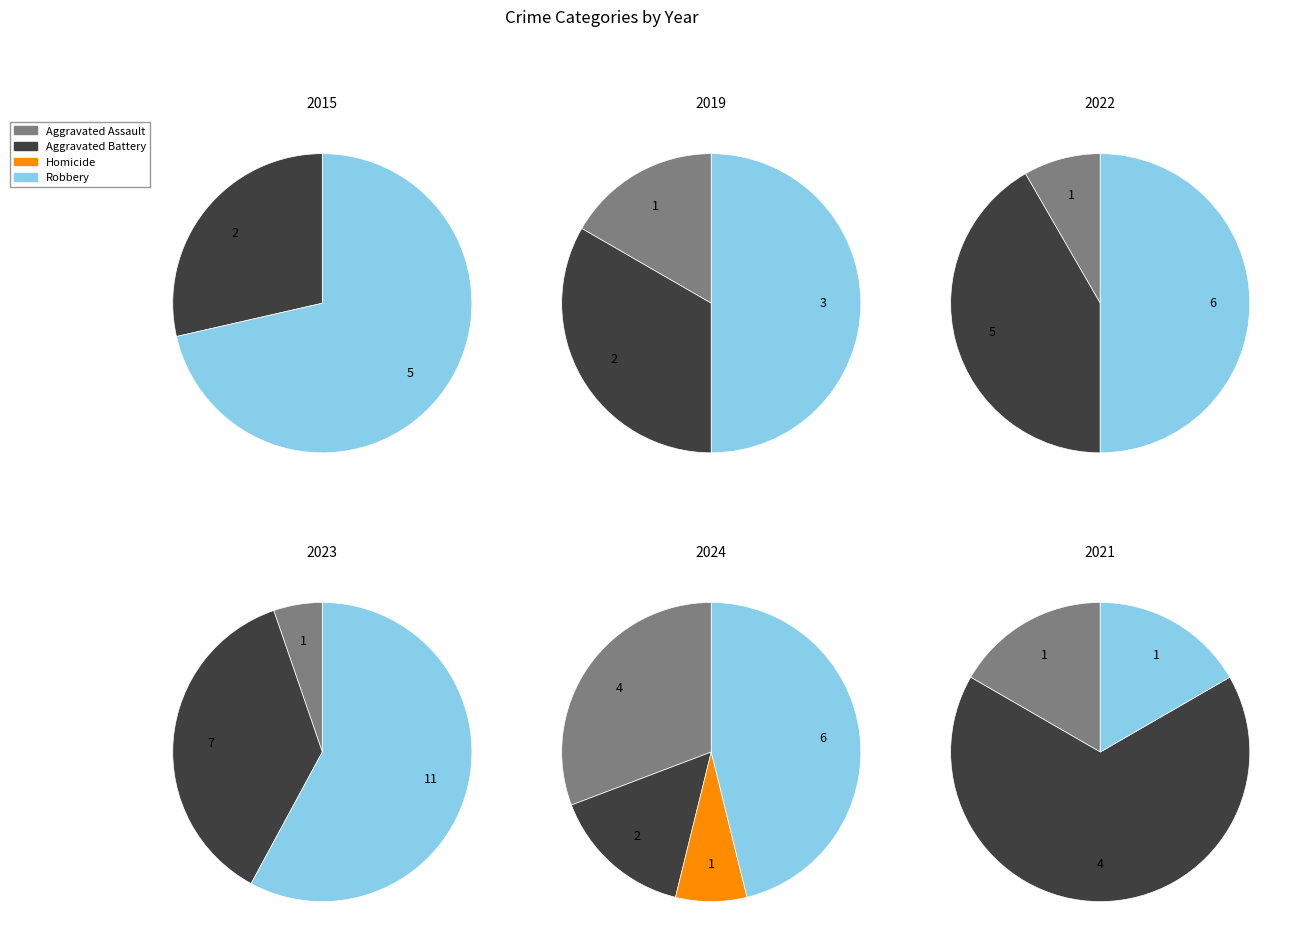

Rank the categories by value from highest to lowest.

Robbery, Aggravated Assault, Aggravated Battery, Homicide